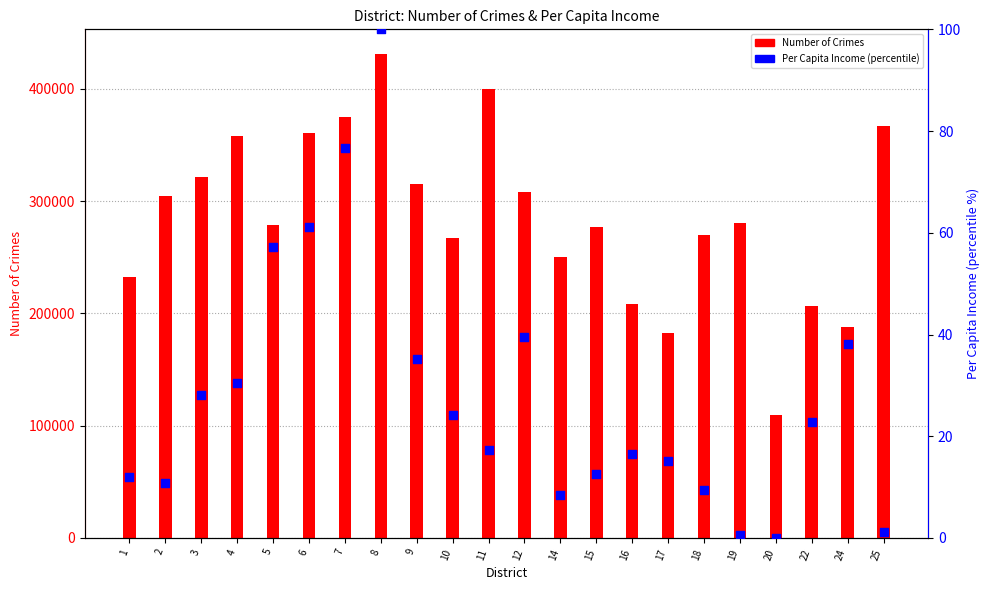

Which series reaches the minimum Y coordinate?

Per Capita Income (percentile)